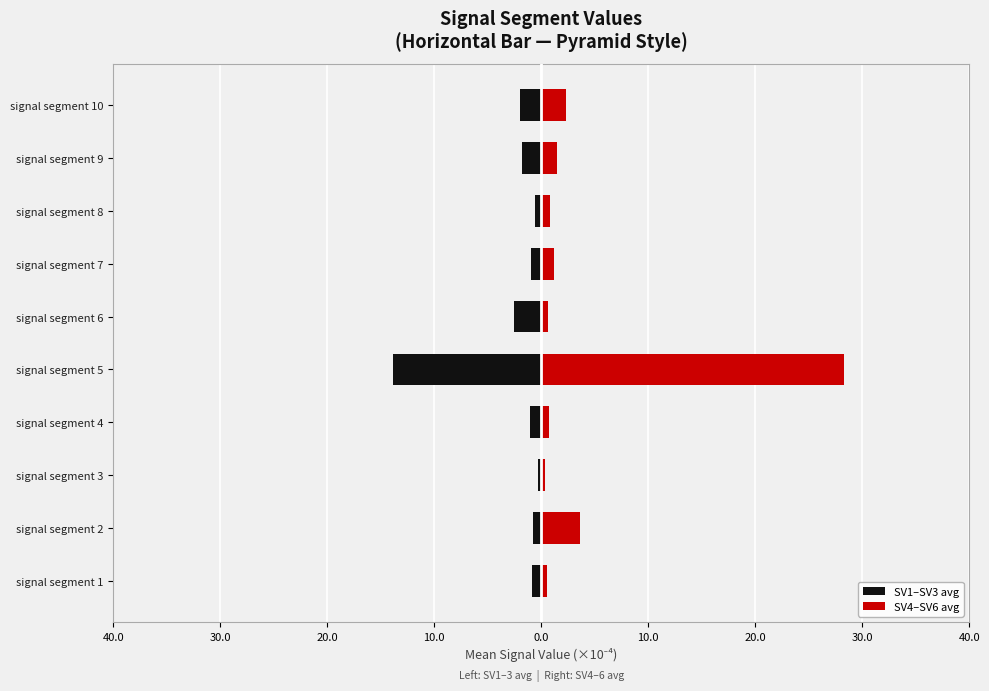

What are all the series names shown in the legend?

SV1–SV3 avg, SV4–SV6 avg